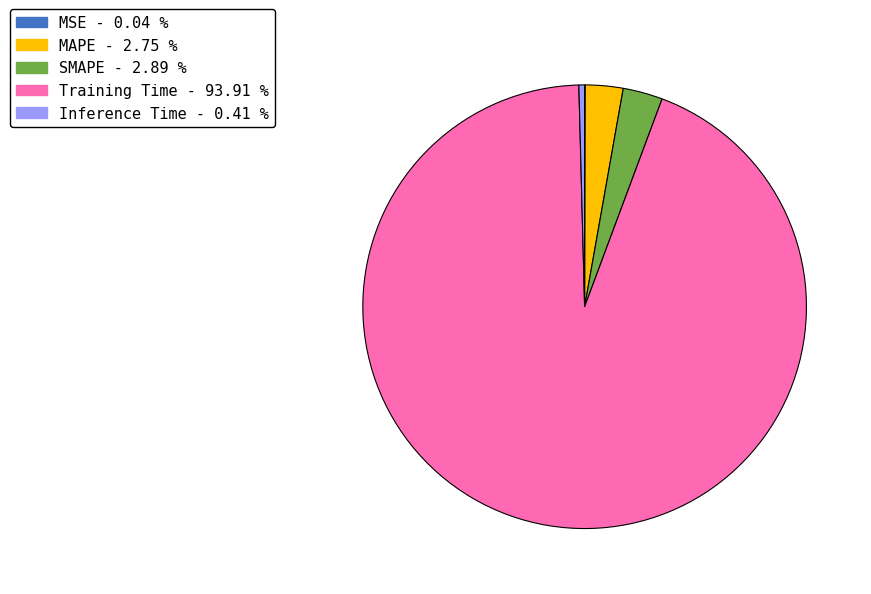

Which category has the biggest portion of the pie?

Training Time